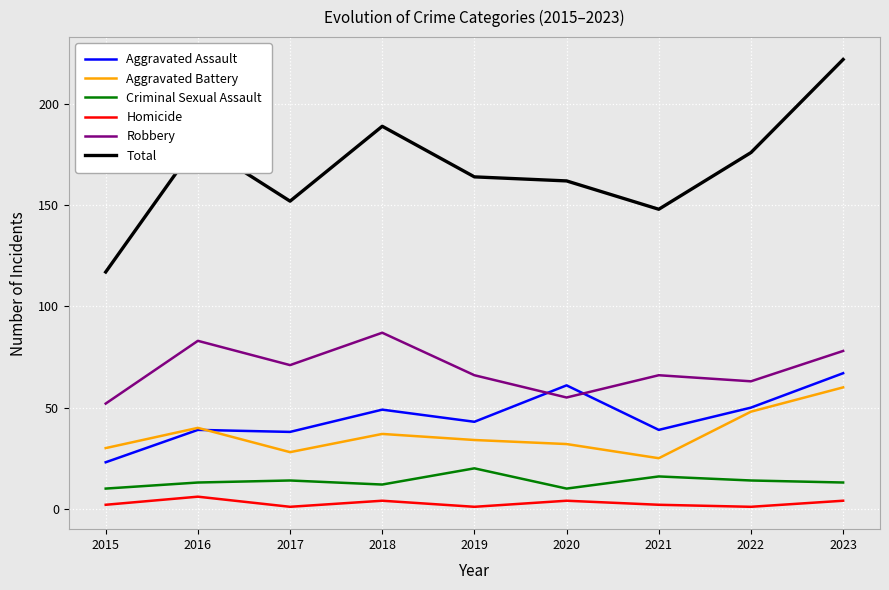

What is the minimum value for Criminal Sexual Assault?

10